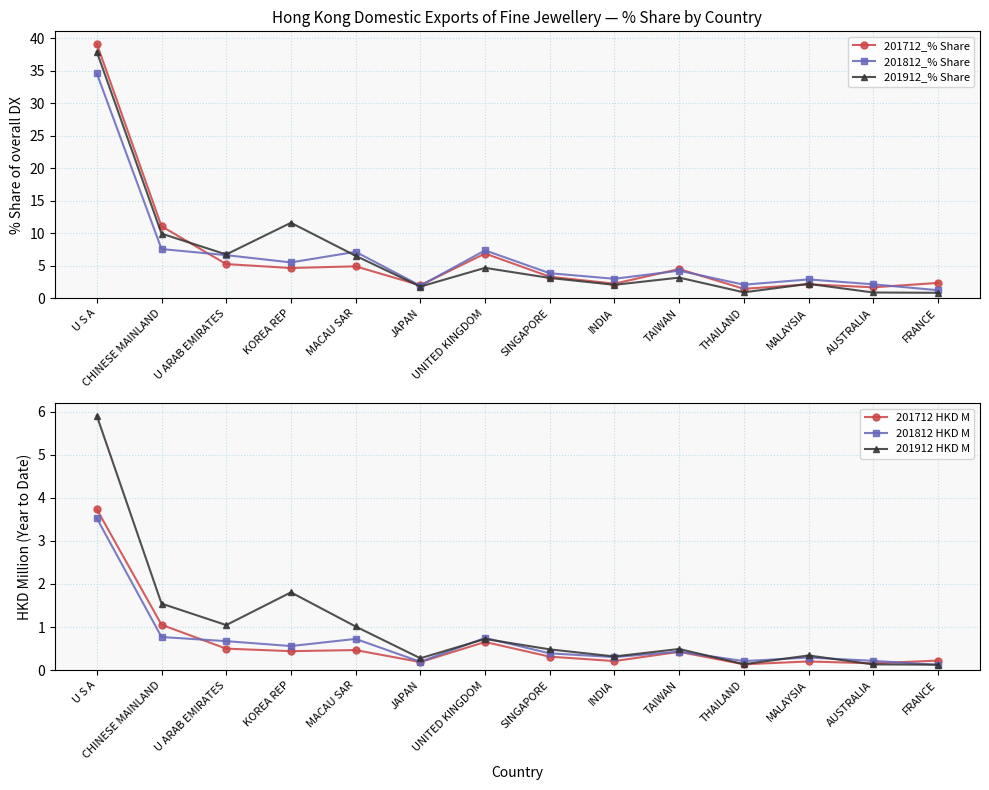

How many data points in 201912_% Share are above 3?

8